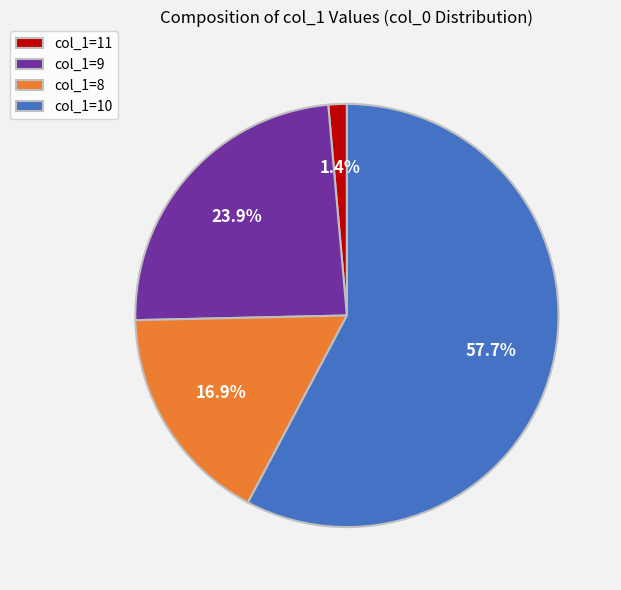

Count the number of slices in the pie.

4